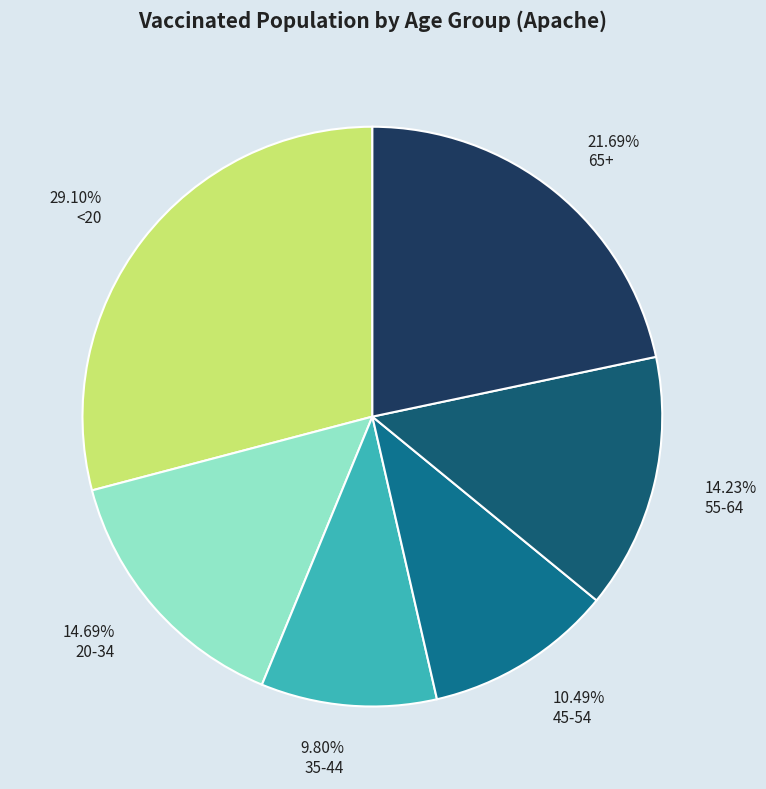

To the nearest percent, what is the difference between the largest and smallest slice percentages?

19%